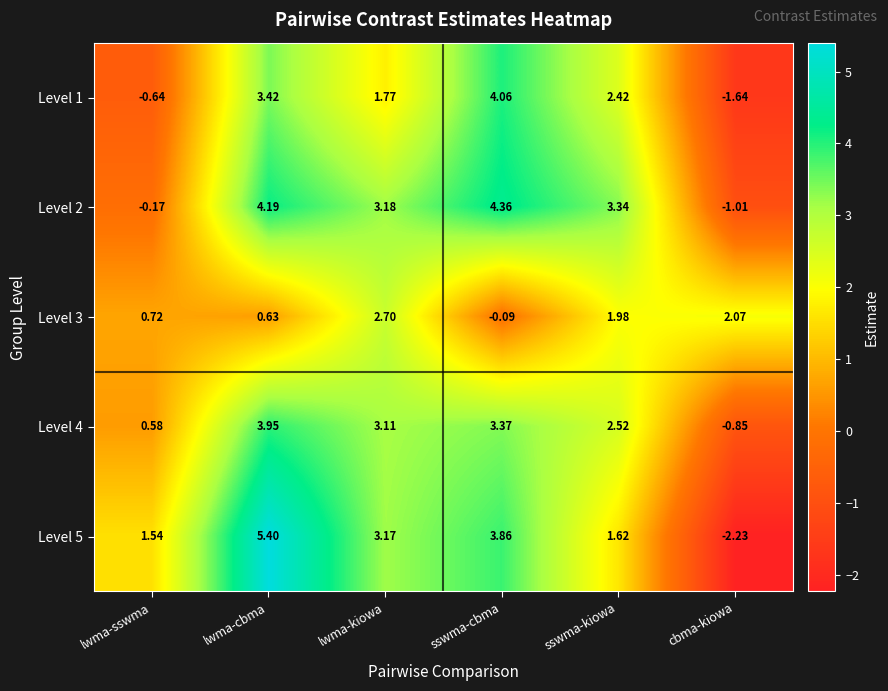

Which series has the widest spread of values?

Level 5